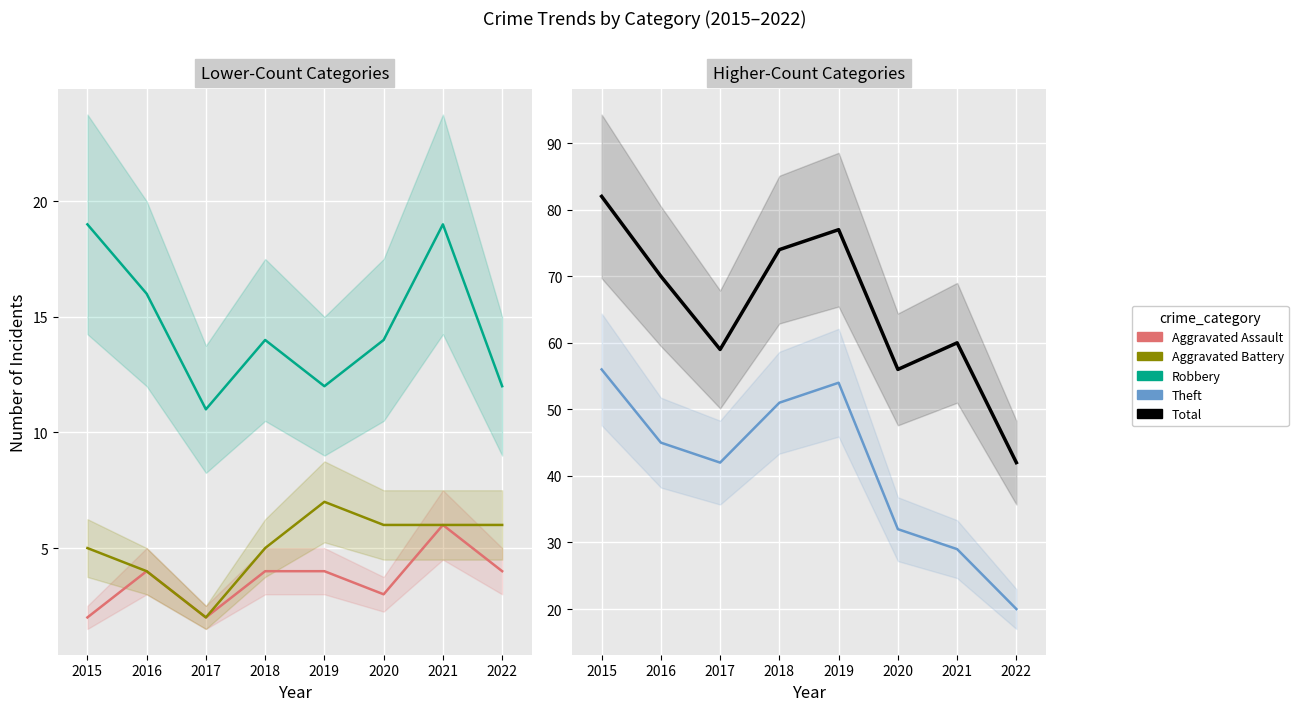

Which series has the largest range (max minus min)?

Total